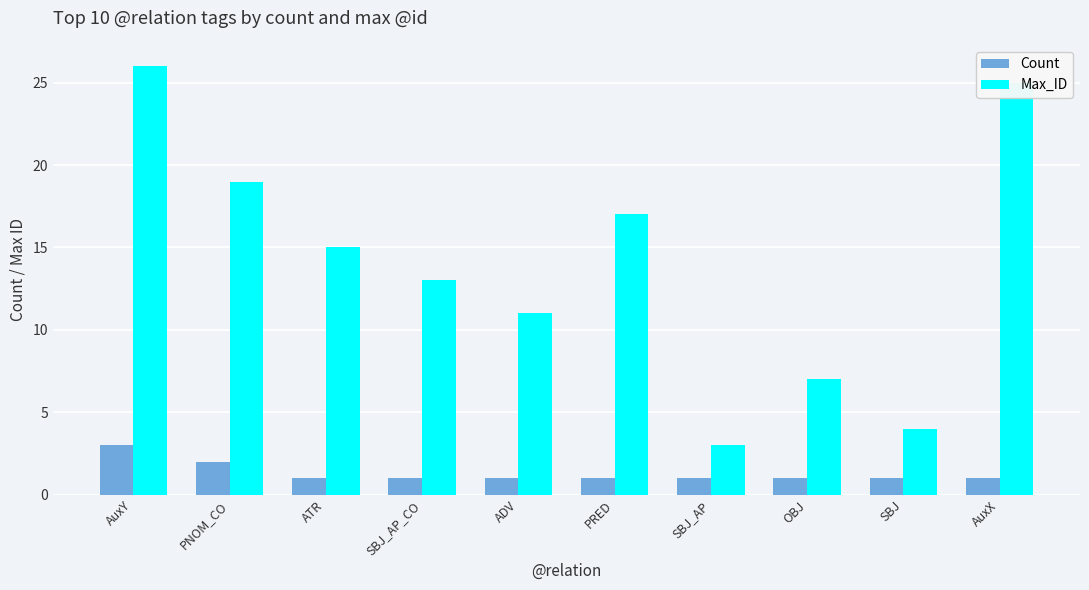

Is the value of Max_ID at ADV greater than the value of Count at PNOM_CO?

Yes